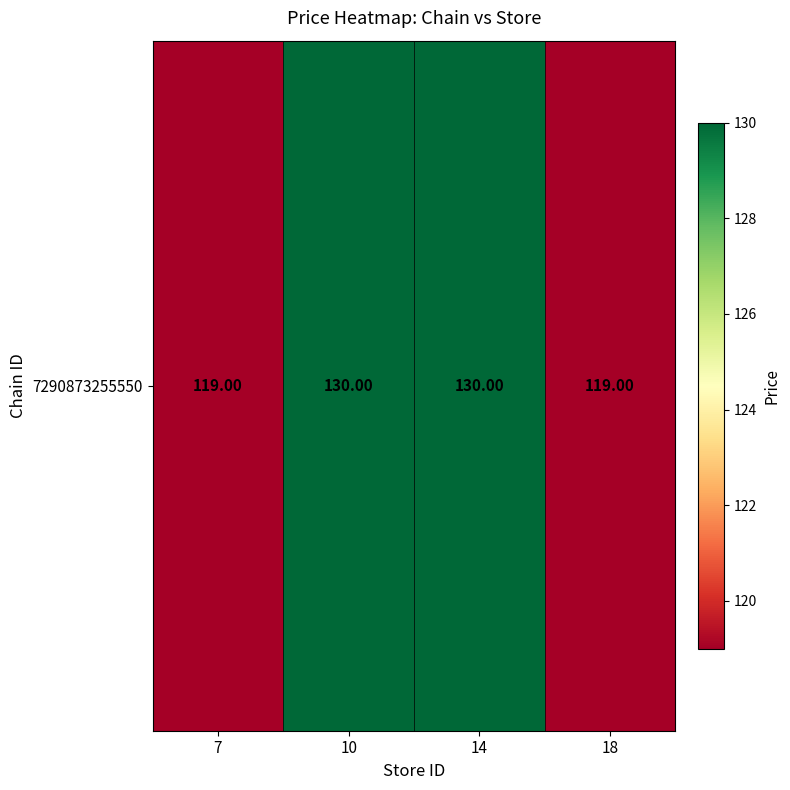

Reading left to right, extract all data points from this chart.

7=119	10=130	14=130	18=119